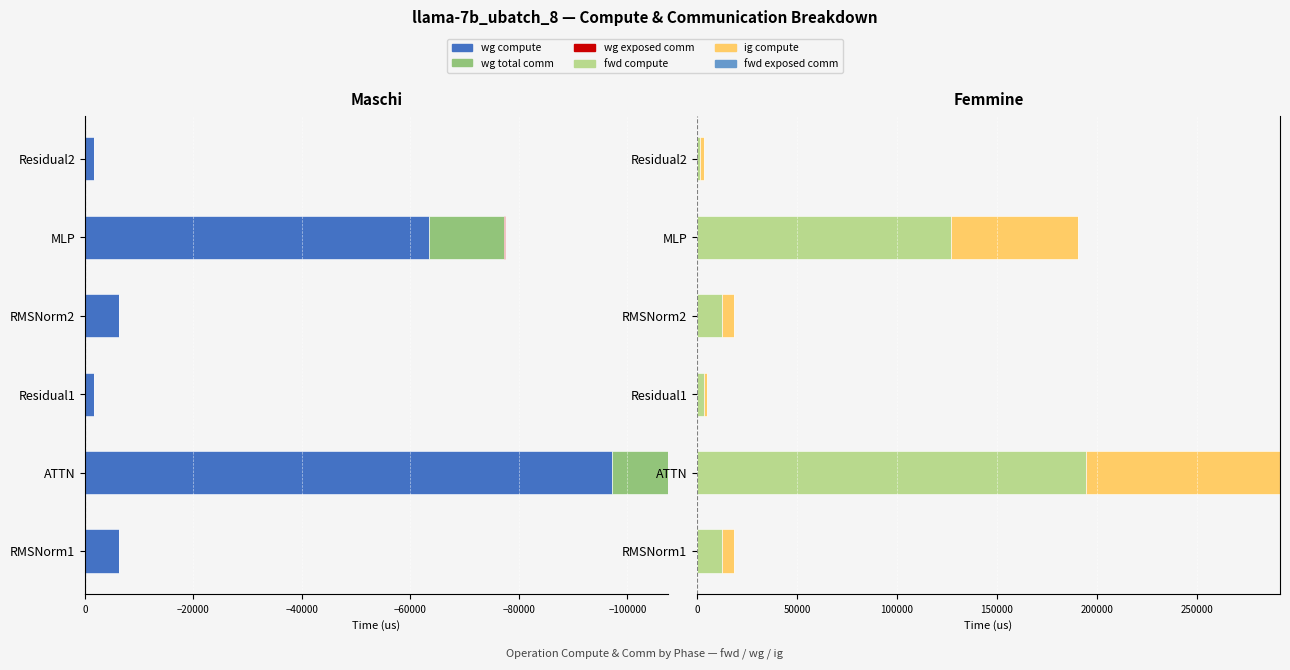

What is the total value across all series at −60000?

12478.0